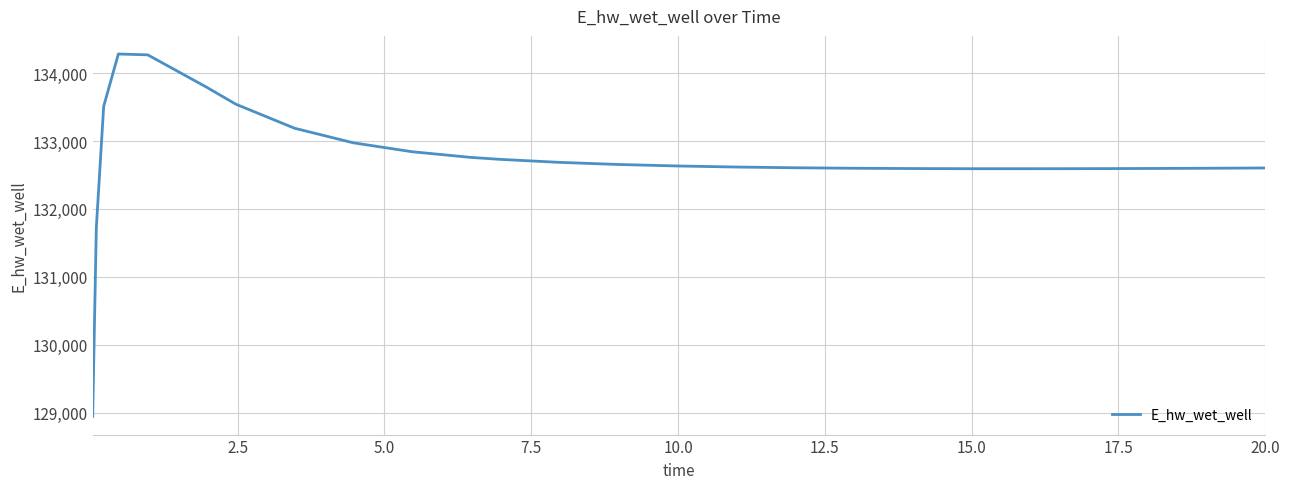

What is the difference between the maximum and minimum values?

5341.1